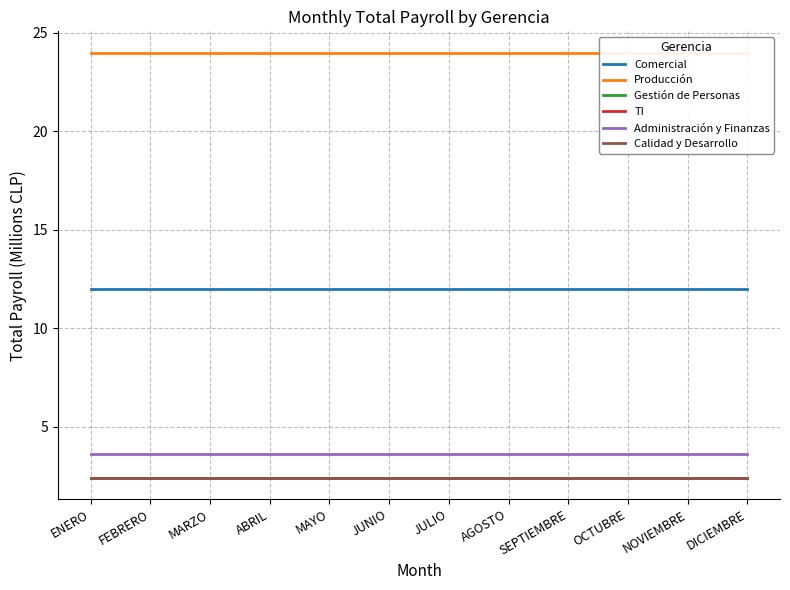

What is the maximum value shown in the chart?

24.0